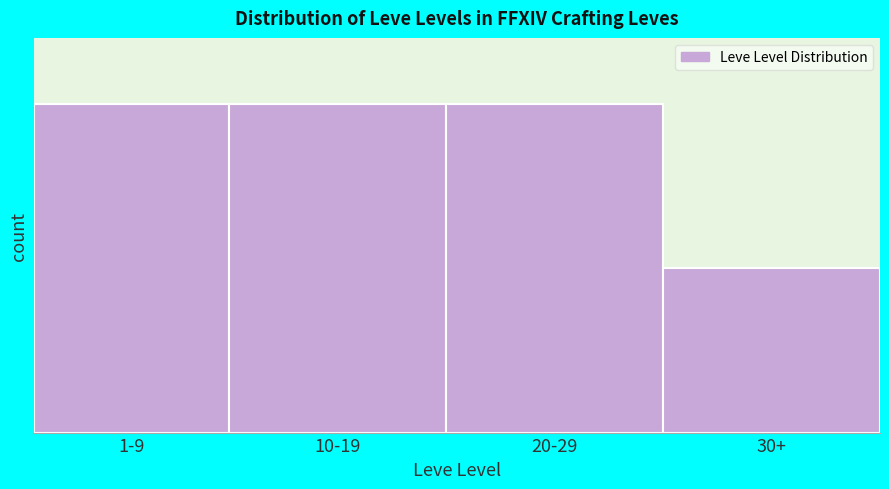

Does the chart contain any negative values?

No